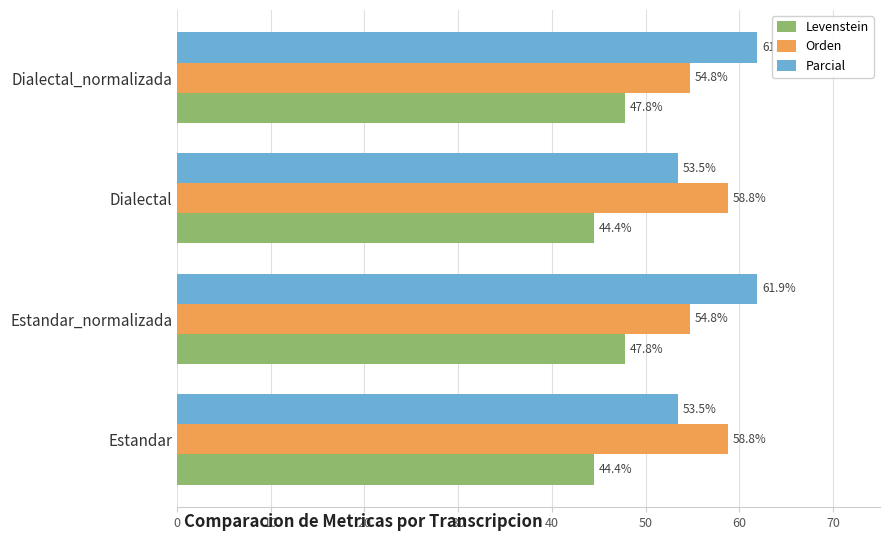

What is the approximate value of Levenstein at Dialectal?

44.4